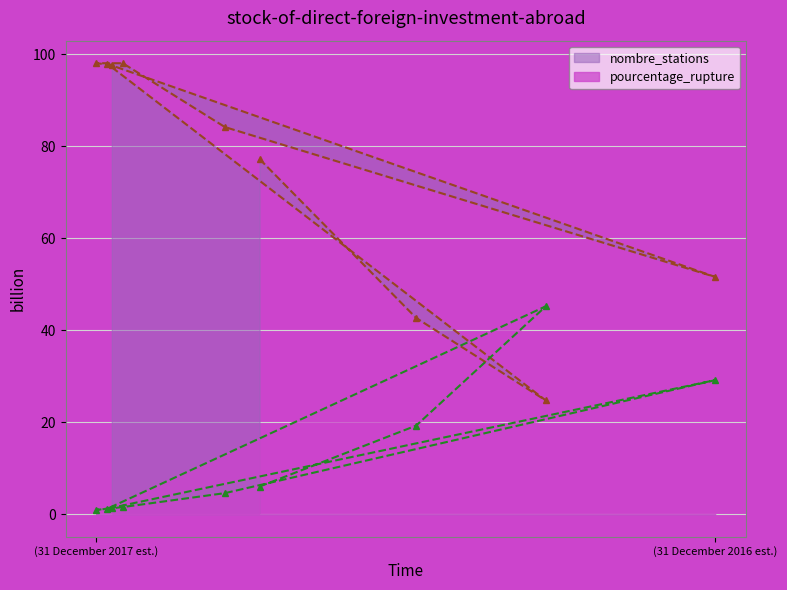

What is the maximum value shown in the chart?

98.0